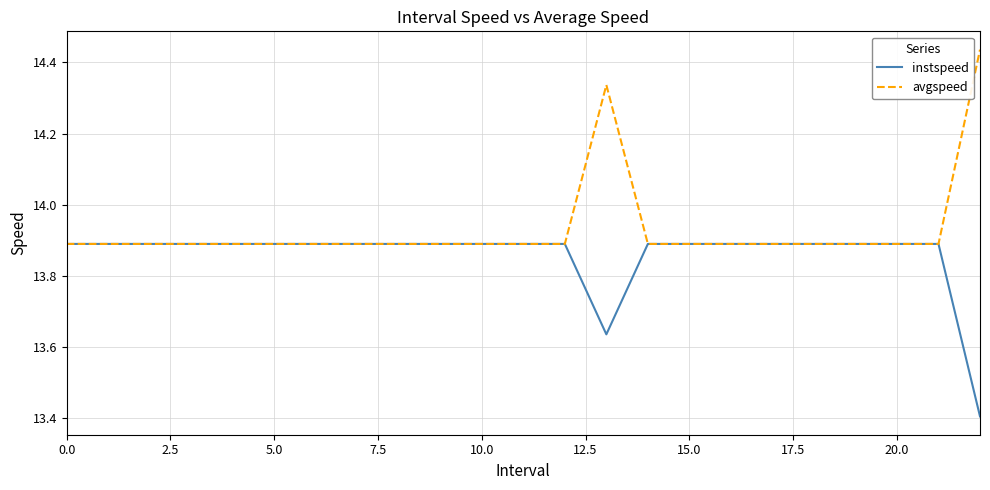

Which series has the largest total across all categories?

avgspeed